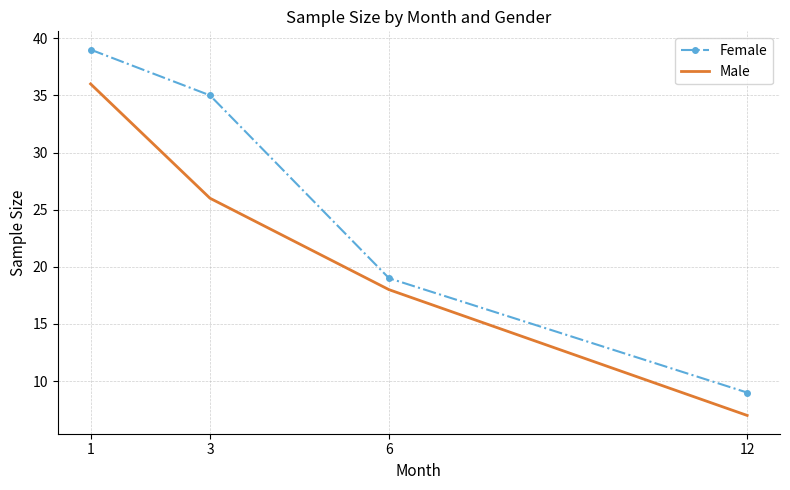

The Male series shows 7 at 12. True or false?

True